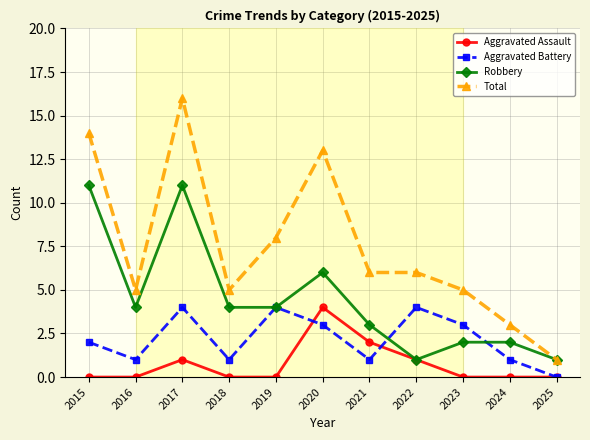

Which category has the lowest value in the Total series?

2025